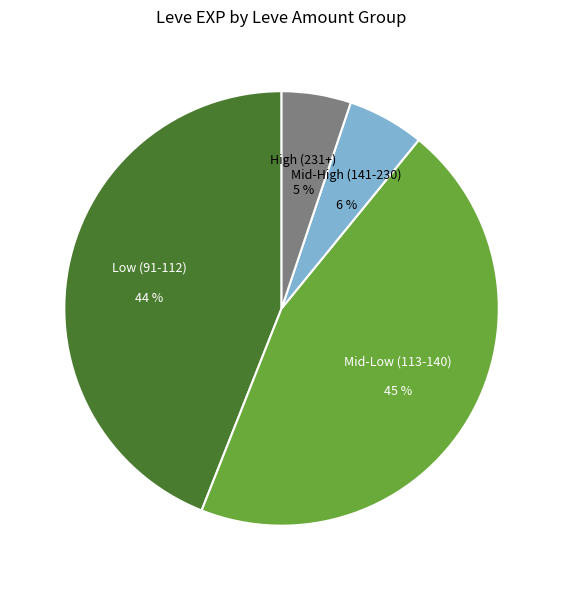

Is there any slice that represents more than half of the pie?

No